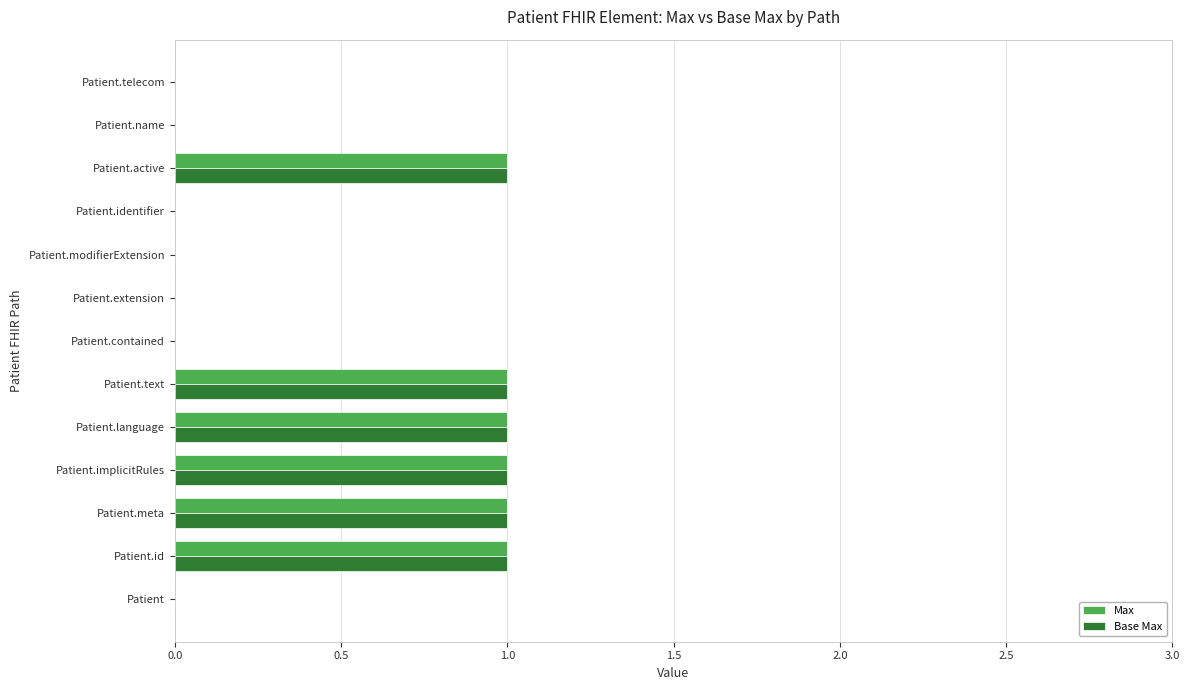

Count the number of categories in the chart.

13